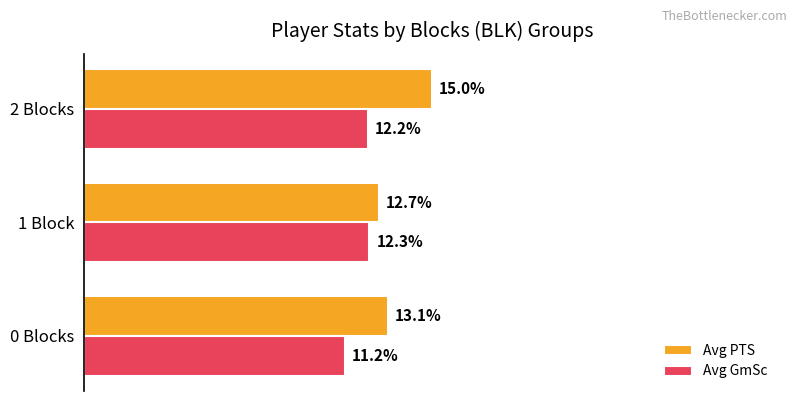

Which series has the widest spread of values?

Avg PTS